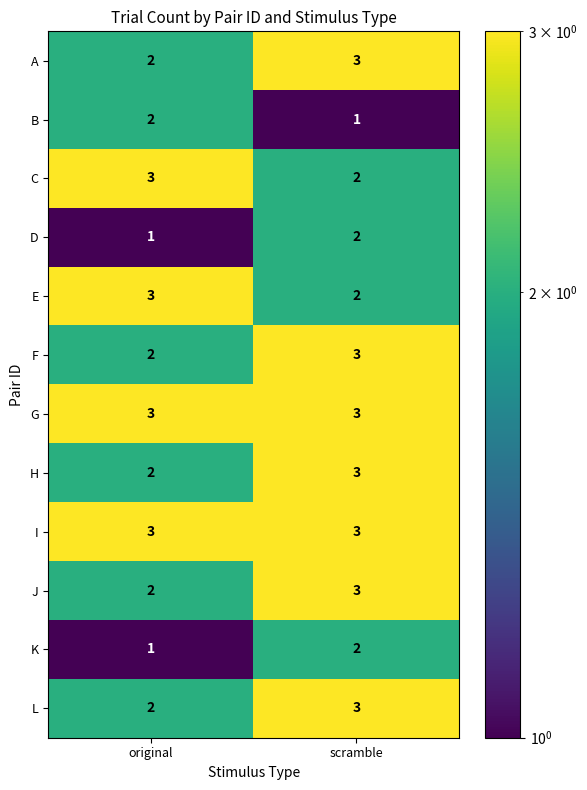

What is the approximate value of E at original?

3